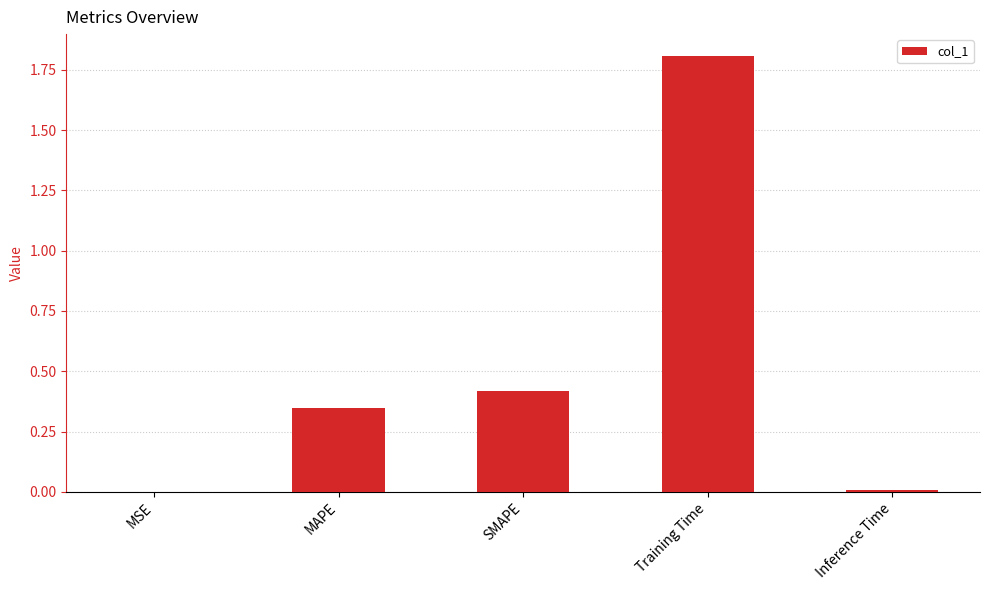

Are the bars horizontal?

No